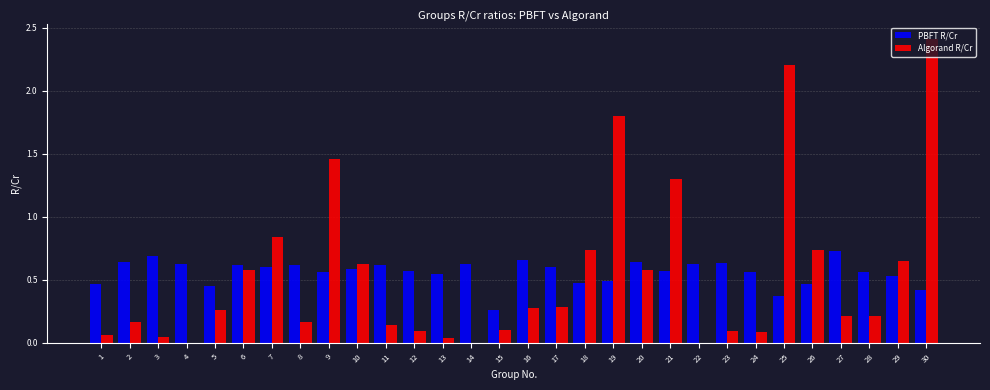

What is the maximum value for Algorand R/Cr?

2.4